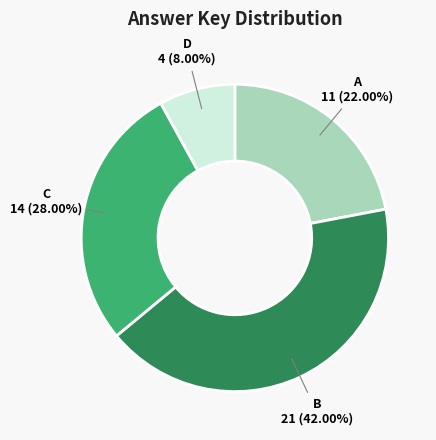

To the nearest percent, what is the combined percentage of B and C?

70%